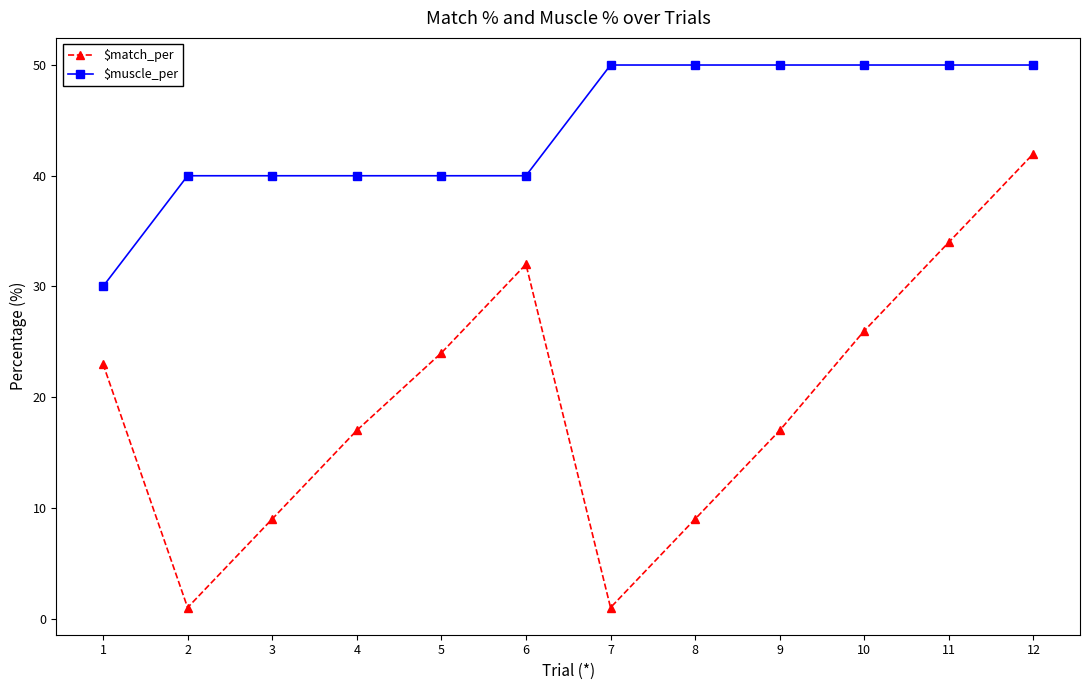

True or false: $muscle_per and $match_per cross at least once.

False